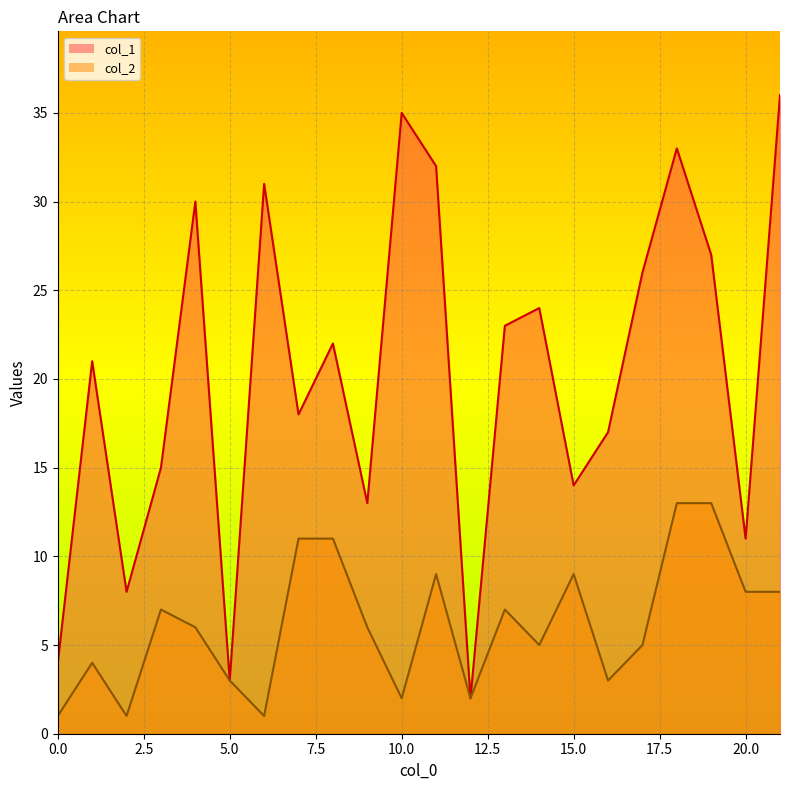

Rank the series by their average value, from lowest to highest.

col_2, col_1